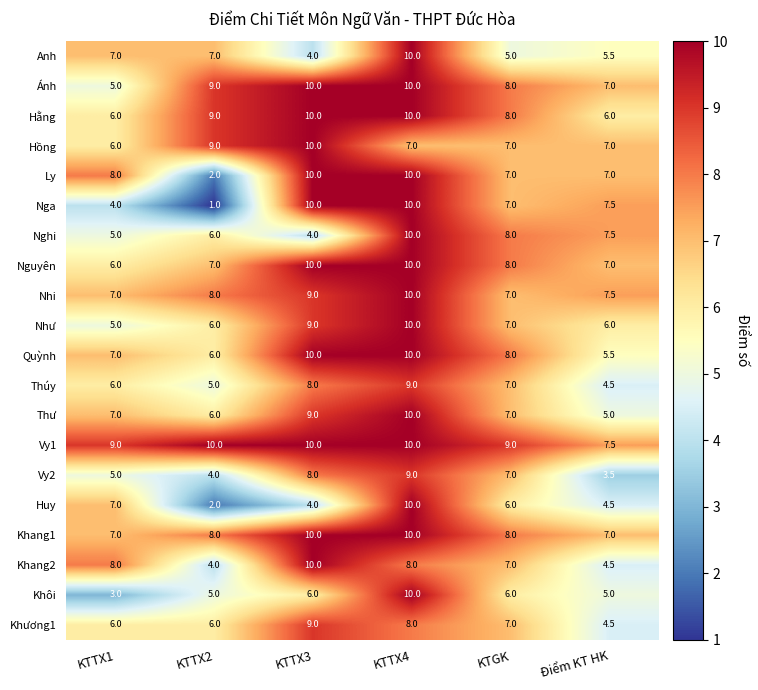

What is the average value of the Nga series?

6.6